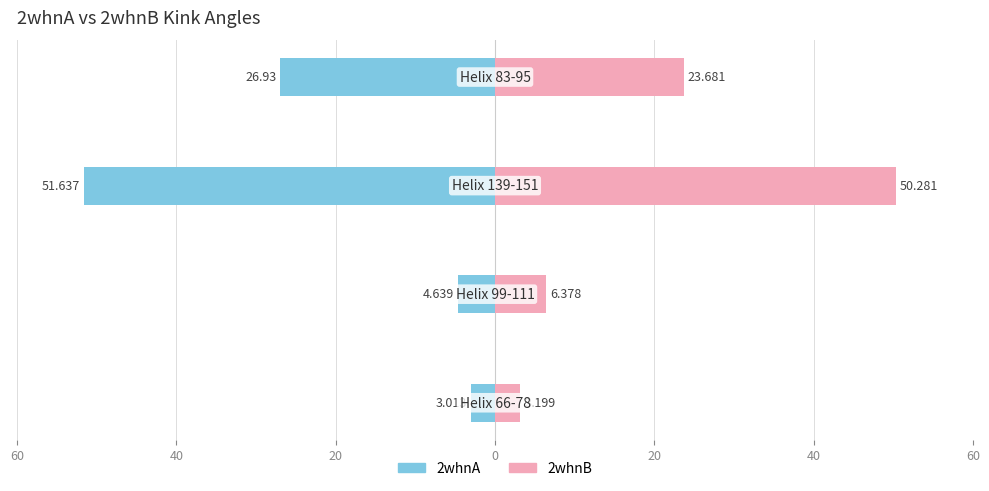

Are the bars grouped side by side (vs. stacked)?

Yes